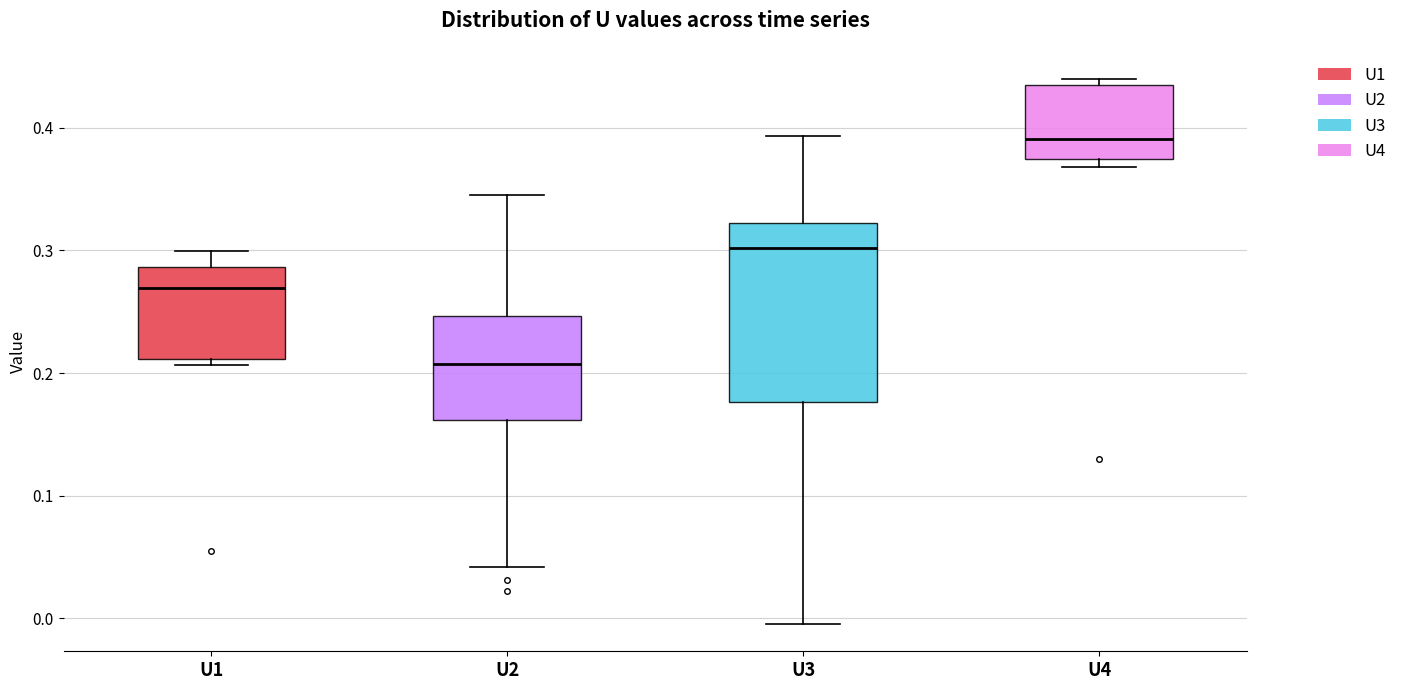

Reading left to right, transcribe this box plot: for each box, give where its median line is, the range the box spans, and where its two whiskers end, as read against the y-axis. The values are not printed on the chart, so give them approximately, as read against the axis.

U1: median 0.27, box 0.21 to 0.29, whiskers 0.21 (just below the box's lower edge) to 0.30
U2: median 0.21, box 0.16 to 0.25, whiskers 0.04 to 0.35
U3: median 0.30, box 0.18 to 0.32, whiskers 0.00 to 0.39
U4: median 0.39, box 0.37 to 0.44, whiskers 0.37 (just below the box's lower edge) to 0.44 (just above the box's upper edge)